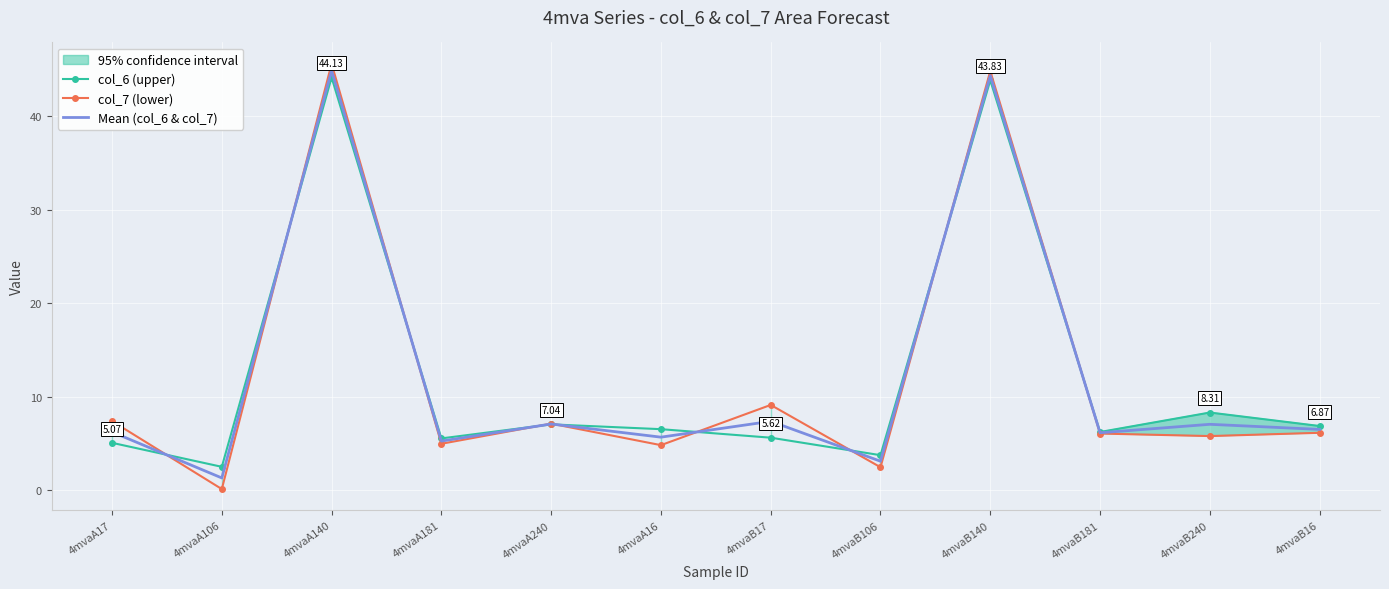

Is it true that Mean (col_6 & col_7) equals 3.6 at 4mvaA181?

False